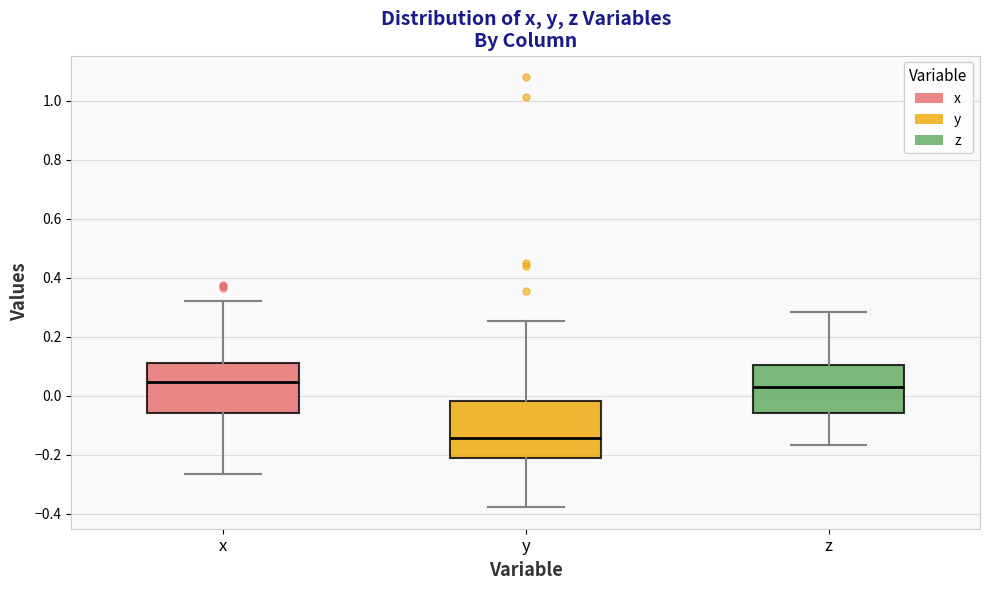

Reading left to right, read every box against the y-axis: the position of its median line, the range the box covers, and the ends of its whiskers. The values are not printed on the chart, so give them approximately, as read against the axis.

x: median 0.04, box -0.06 to 0.12, whiskers -0.26 to 0.32
y: median -0.14, box -0.22 to -0.02, whiskers -0.38 to 0.26
z: median 0.04, box -0.06 to 0.10, whiskers -0.16 to 0.28